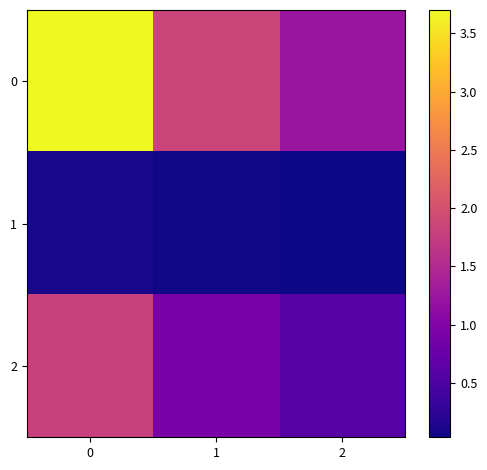

Reading left to right, transcribe all the data shown in this chart.

0: 0=3.7	1=1.9	2=1.2
1: 0=0.1	1=0.1	2=0.0
2: 0=1.8	1=0.9	2=0.6